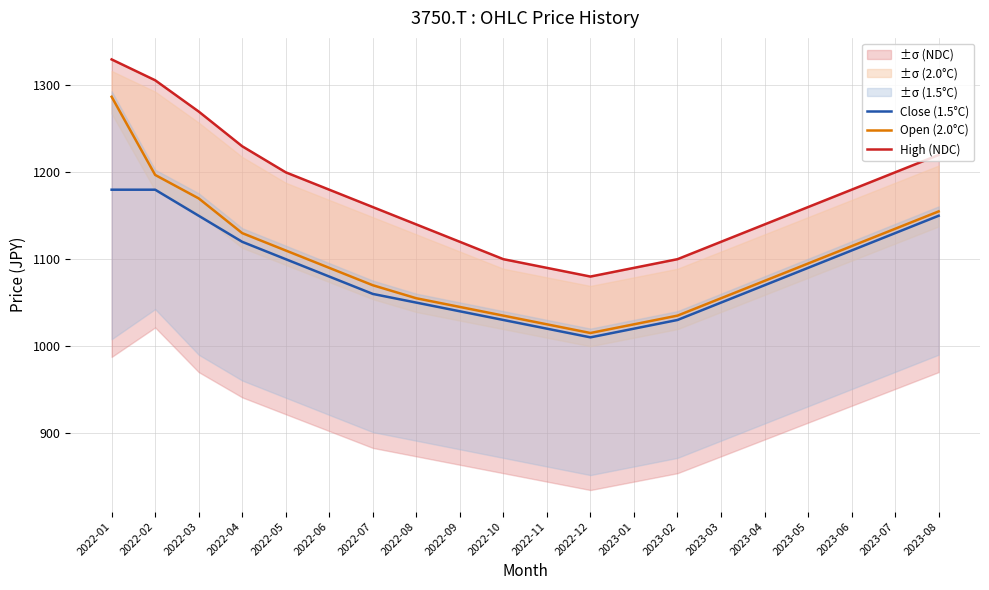

What is the label of the 5th point from the left?

2022-05